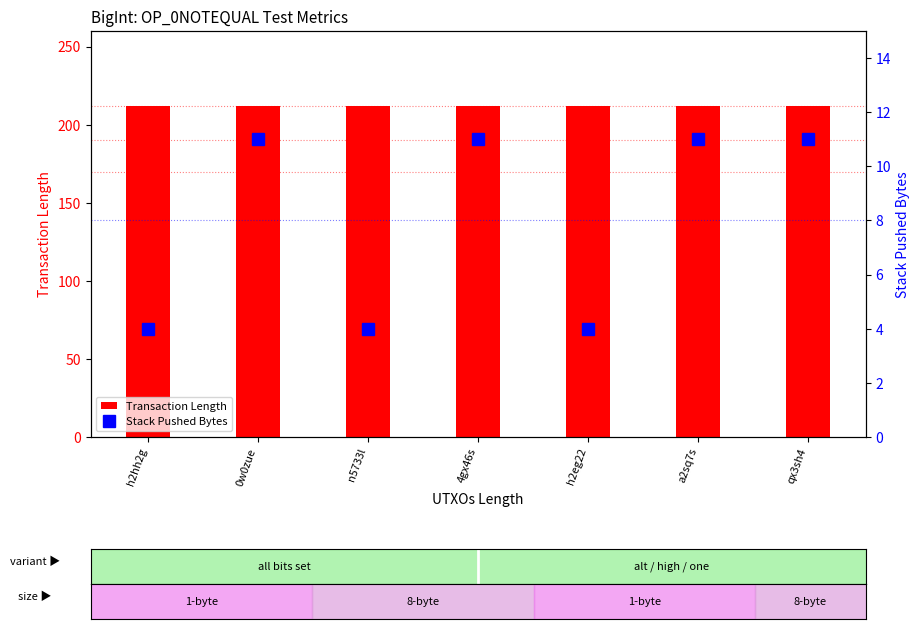

Does the chart contain any negative values?

No